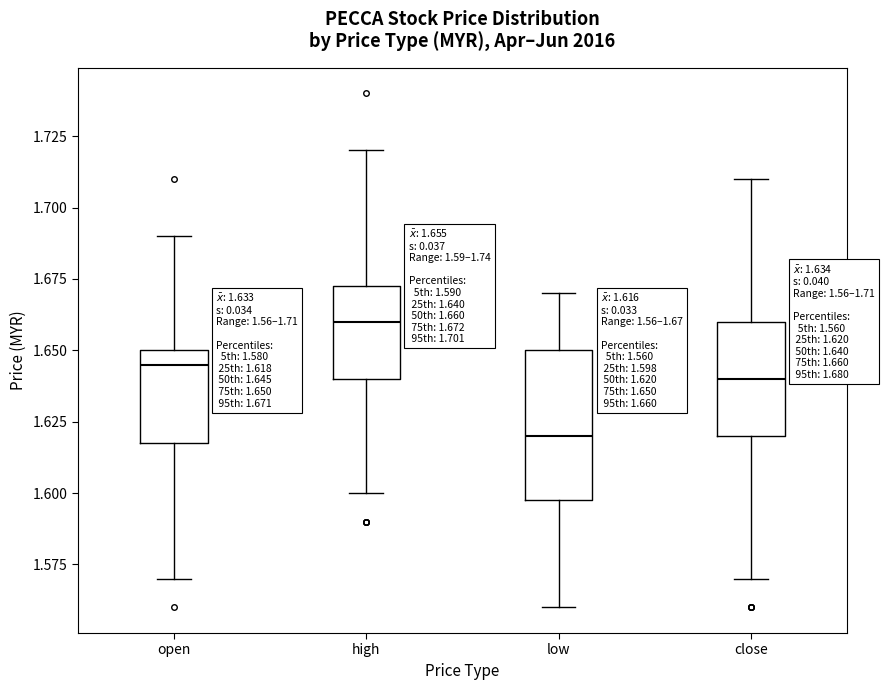

Which box has the highest median line?

high